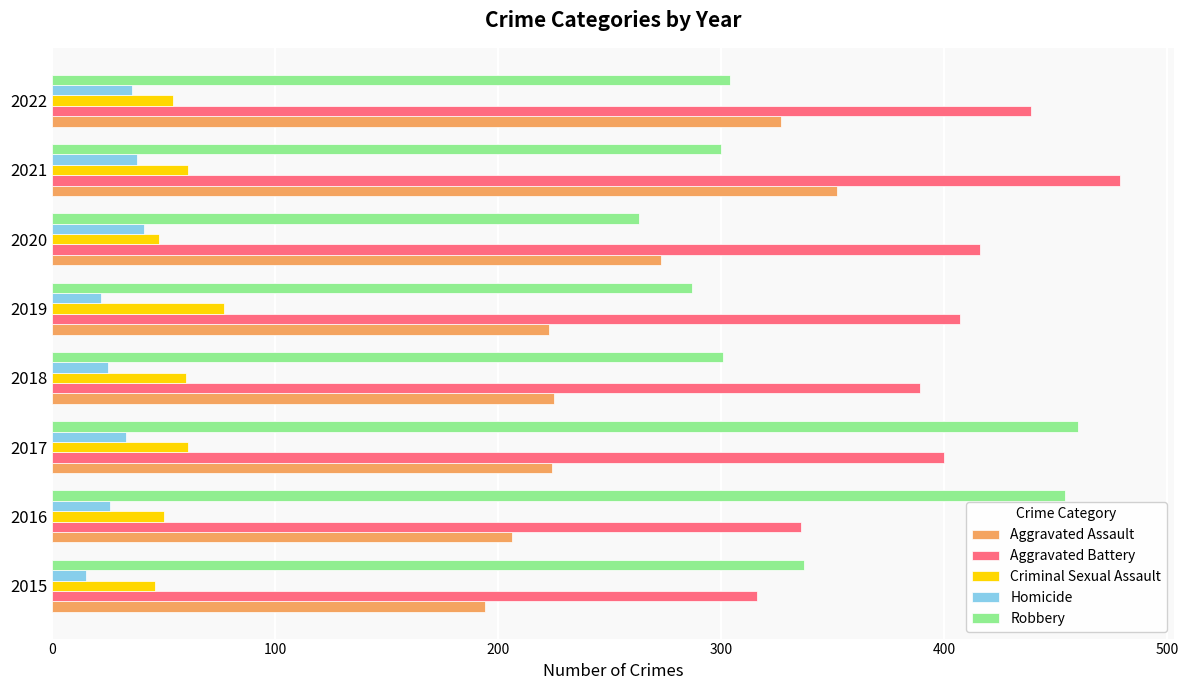

The Robbery series shows 287 at 2019. True or false?

True